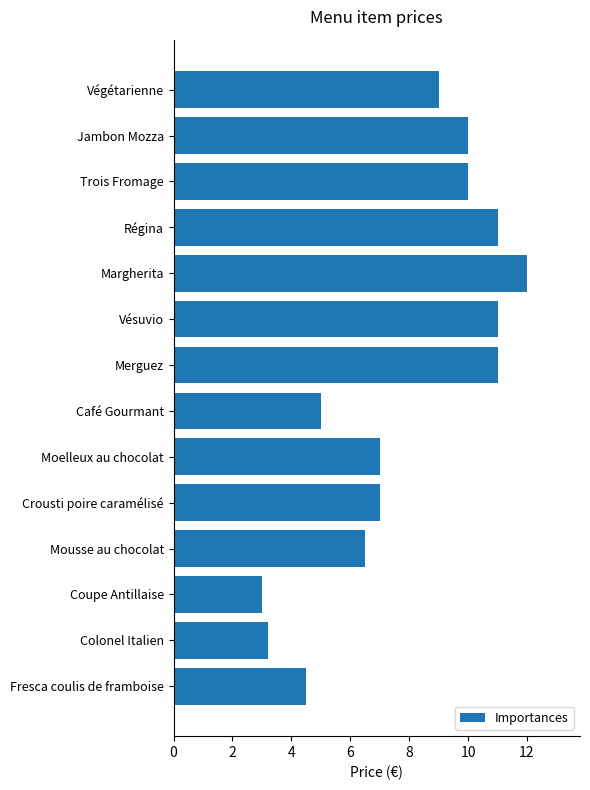

True or false: the data shows 14.6 at Végétarienne.

False